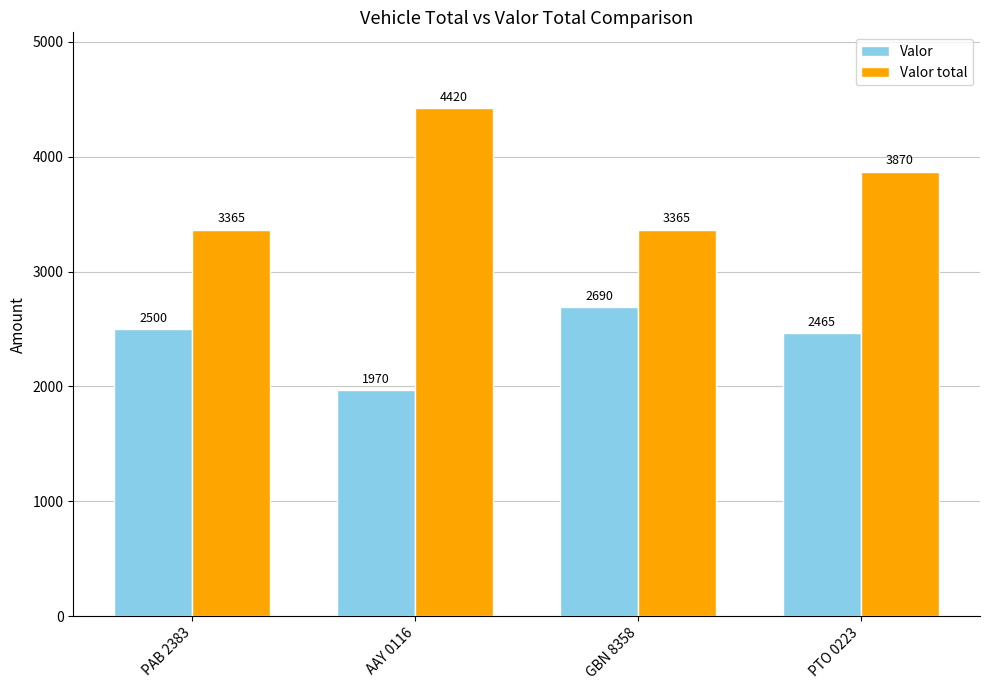

Which series has the widest spread of values?

Valor total